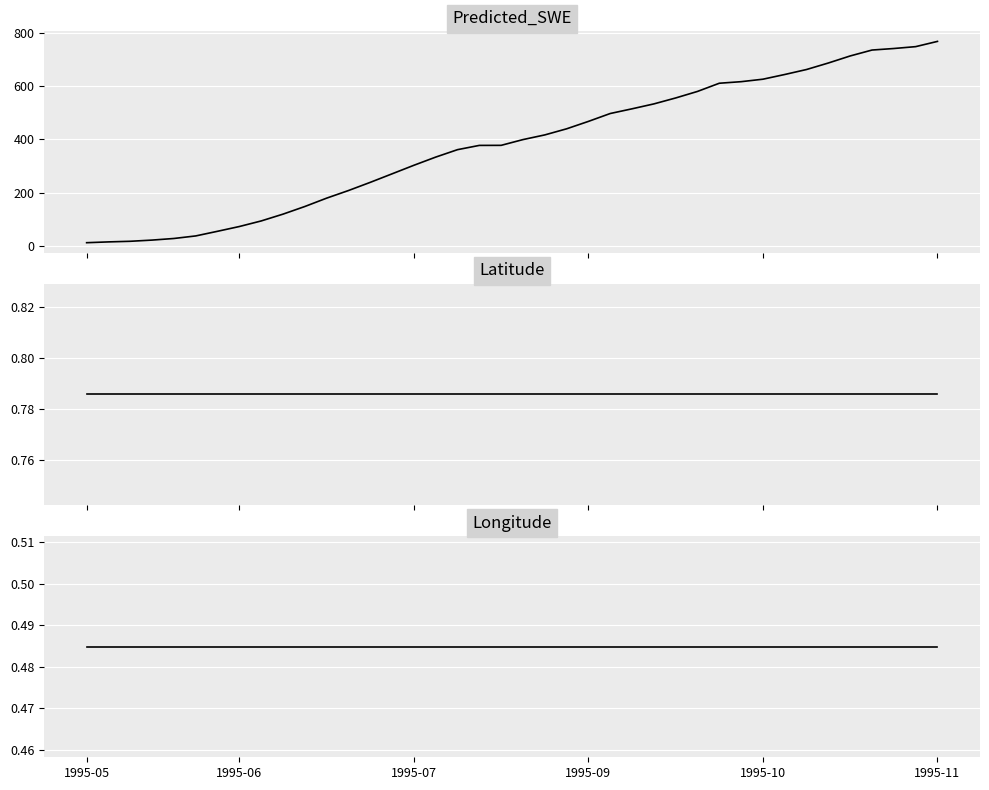

How many values in the Predicted_SWE series are below 399?

20